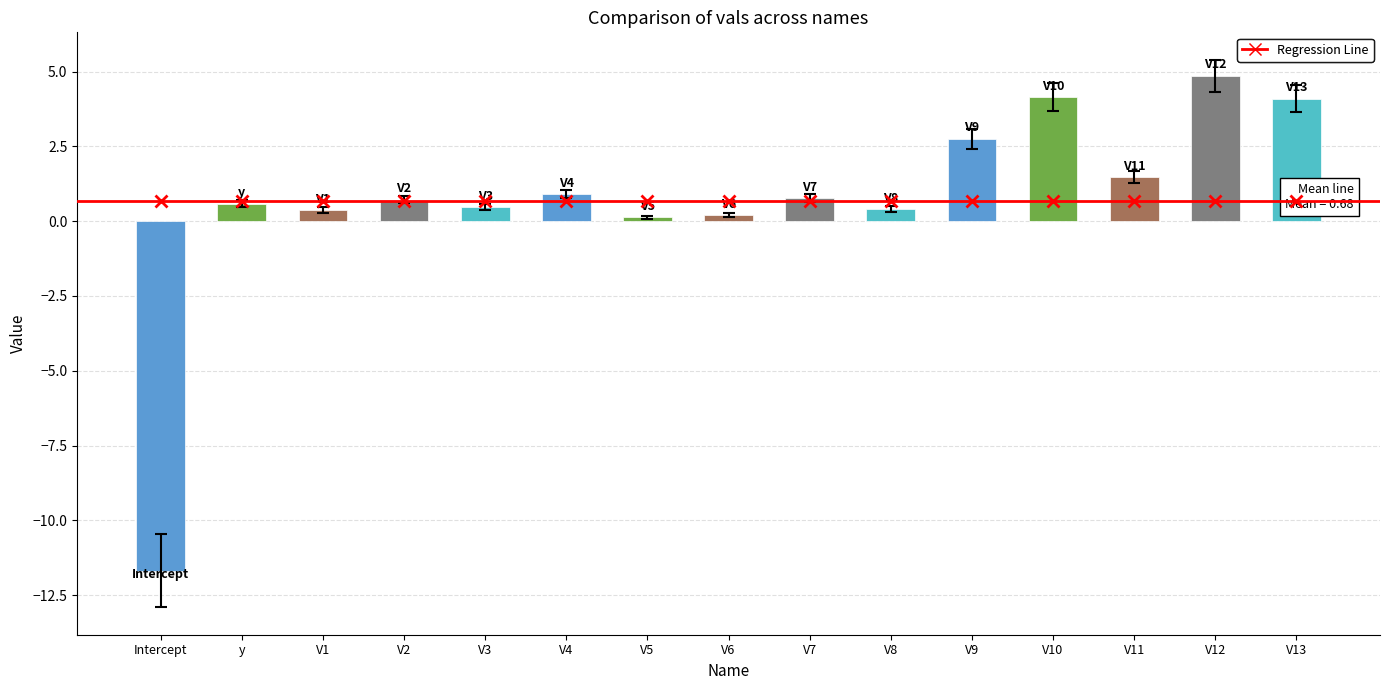

What is the change in value from V4 to V9?

+1.8